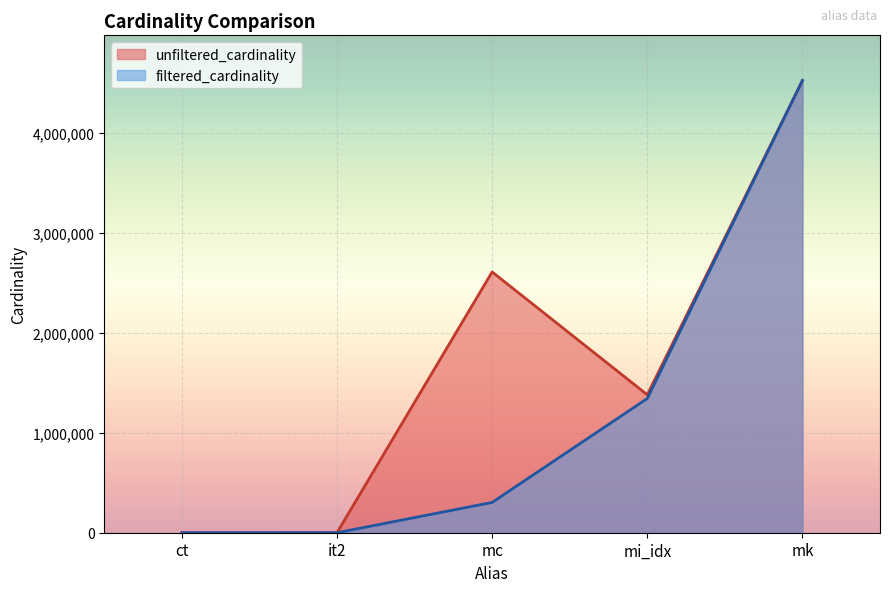

At which category does the chart reach its peak across all series?

mk